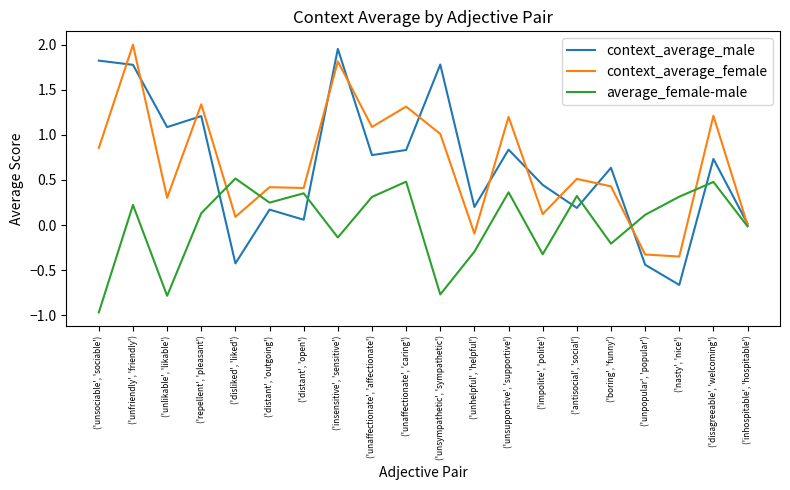

Rank the series at ('insensitive', 'sensitive') from highest to lowest value.

context_average_male, context_average_female, average_female-male